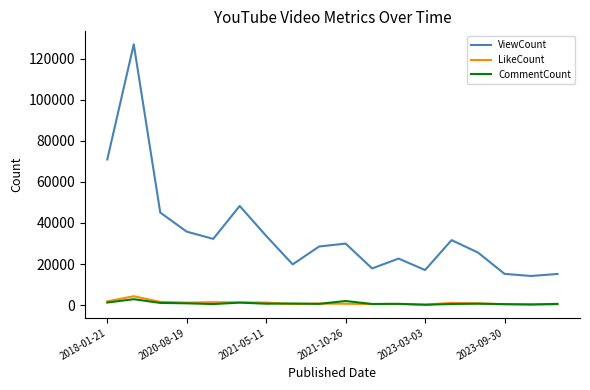

Which series has the largest range (max minus min)?

ViewCount